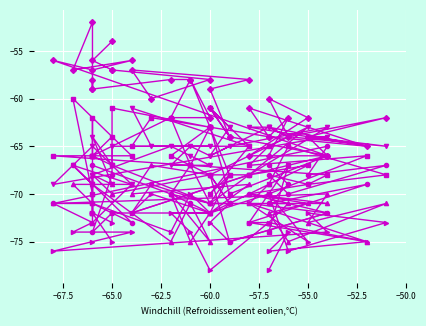

Is this an area chart (filled region under the line)?

No